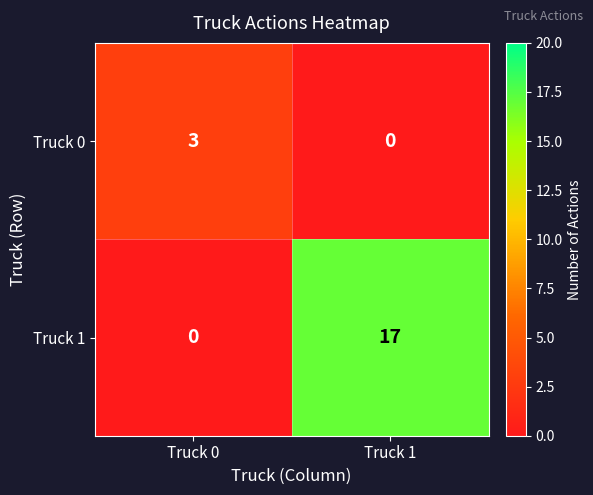

Which series has the largest range (max minus min)?

Truck 1